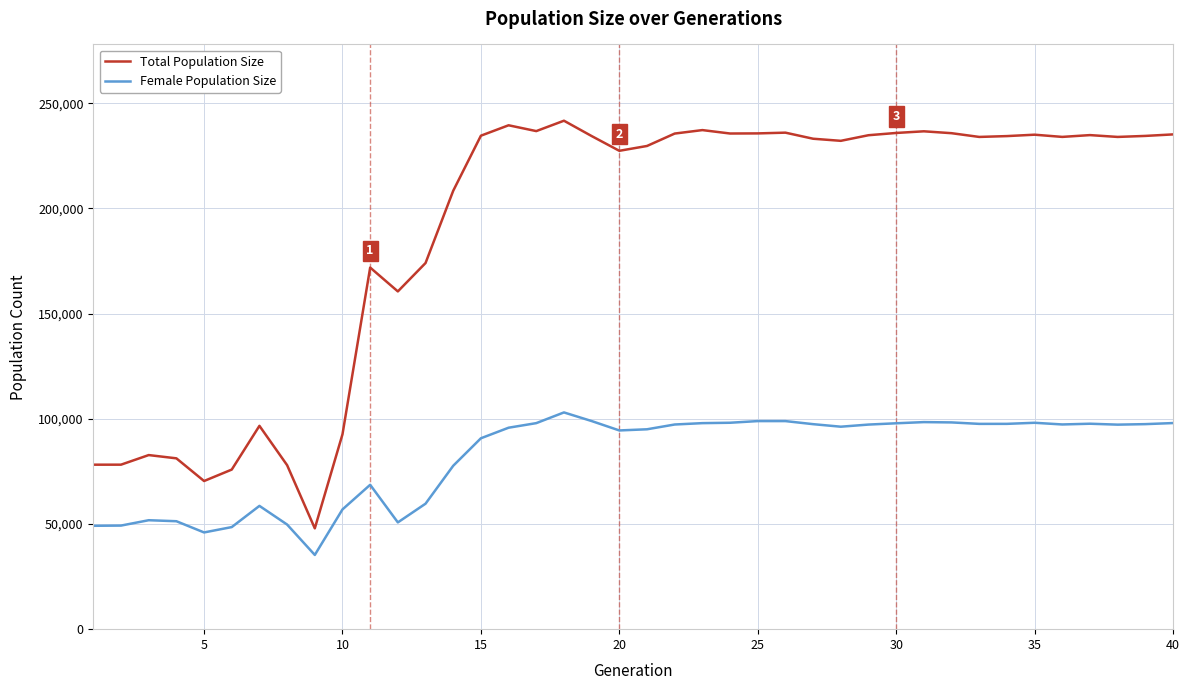

Which series has the largest range (max minus min)?

Total Population Size